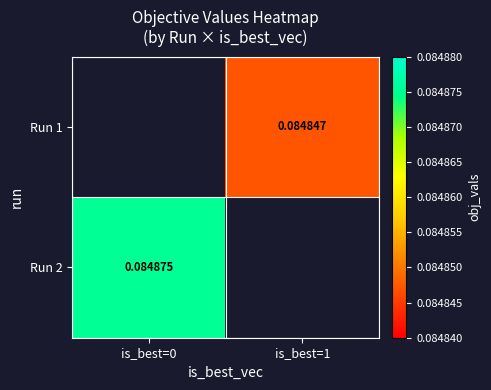

Is the value of Run 2 at is_best=0 greater than the value of Run 1 at is_best=1?

Yes